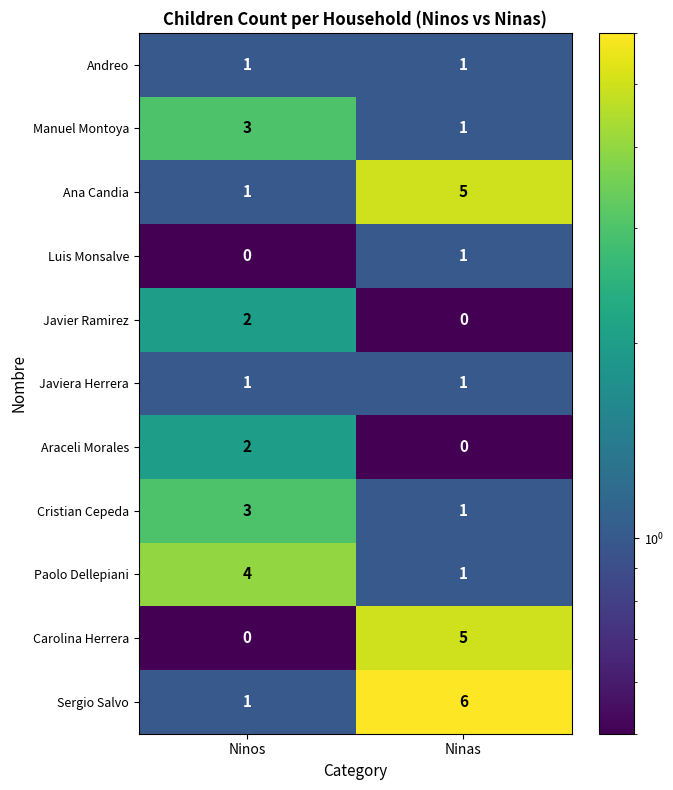

What is the spread (max minus min) of values at Ninos?

4